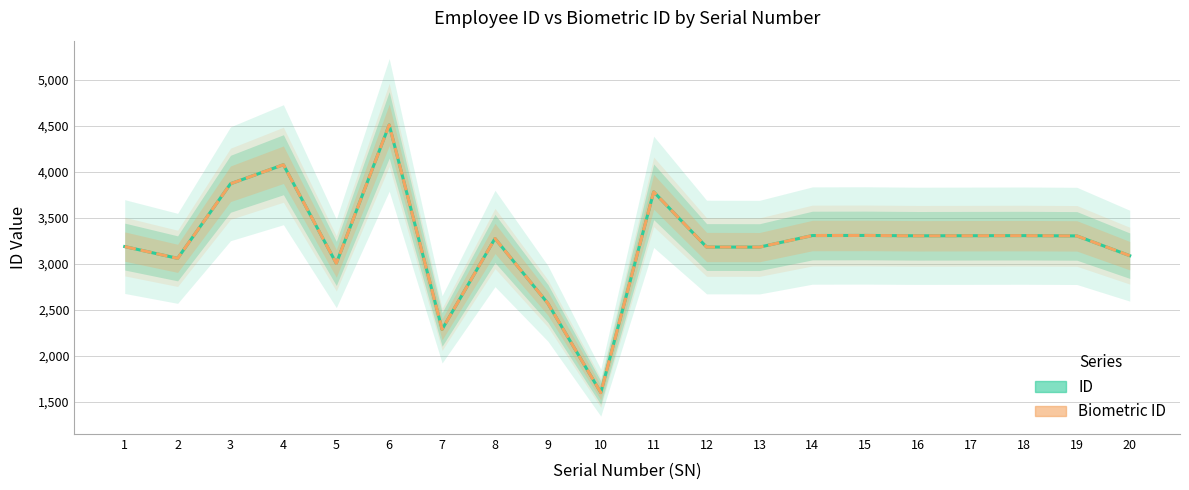

Is the value of ID at 5 greater than the value of Biometric ID at 11?

No